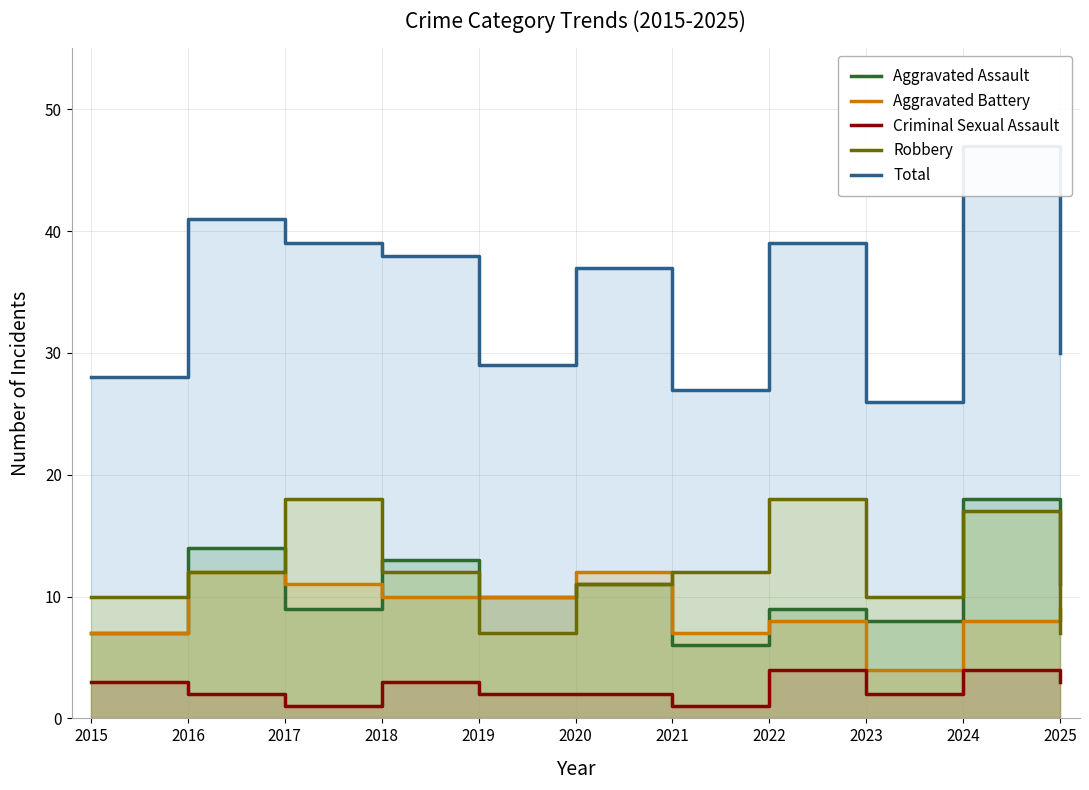

What is the difference between the maximum and minimum values in the Criminal Sexual Assault series?

3